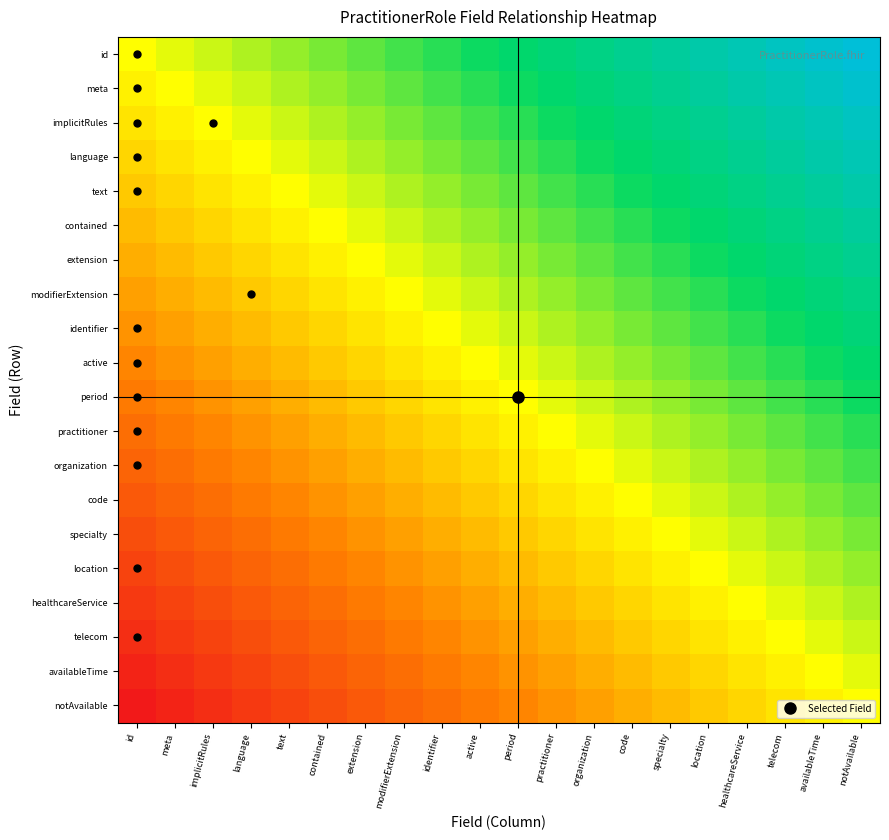

At which category does the chart reach its minimum across all series?

id